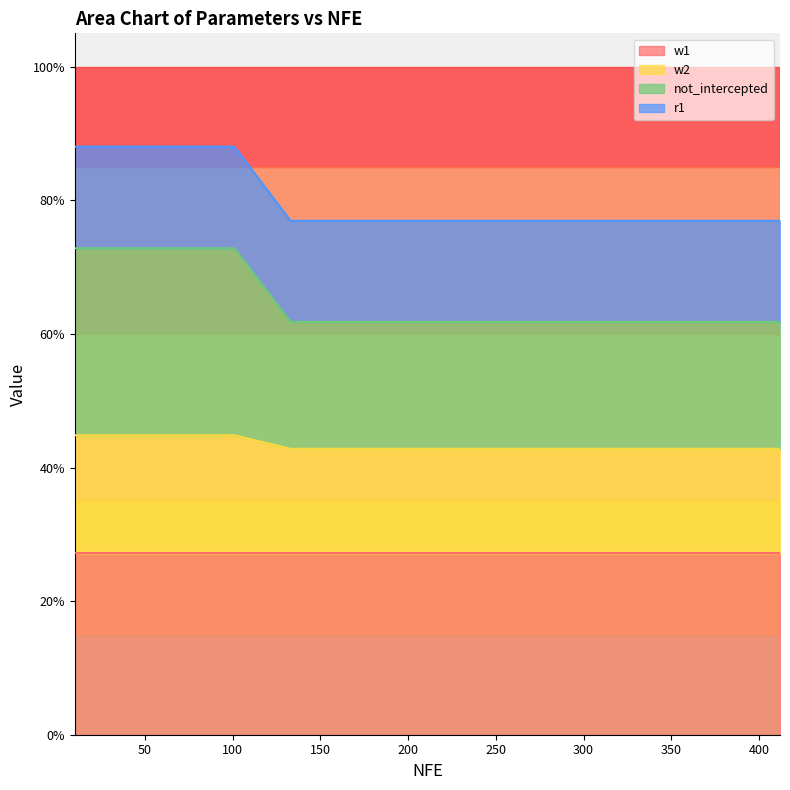

What are all the series names shown in the legend?

w1, w2, not_intercepted, r1